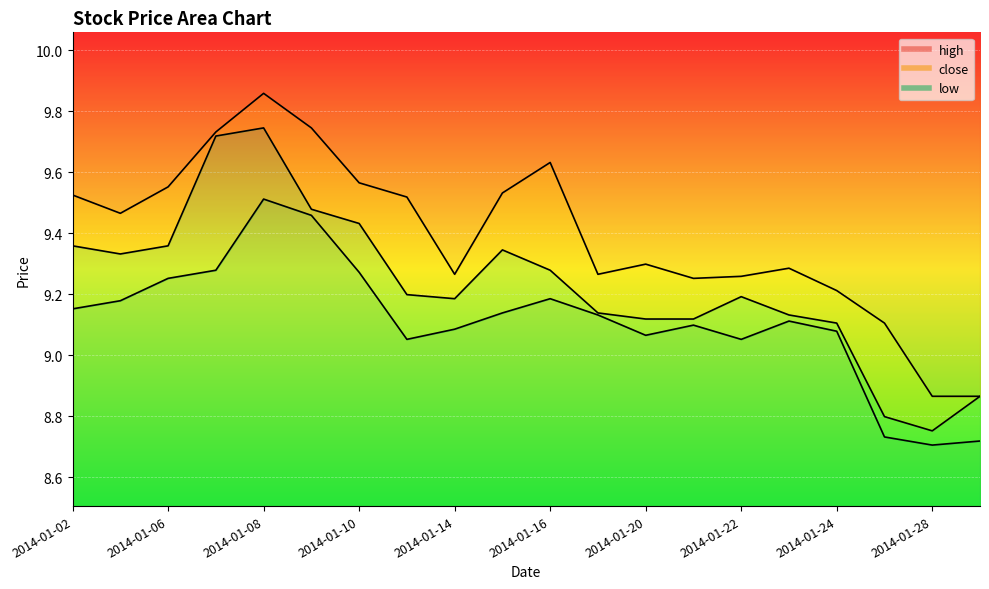

What is the value of the high point at the 14th from the left?

9.3